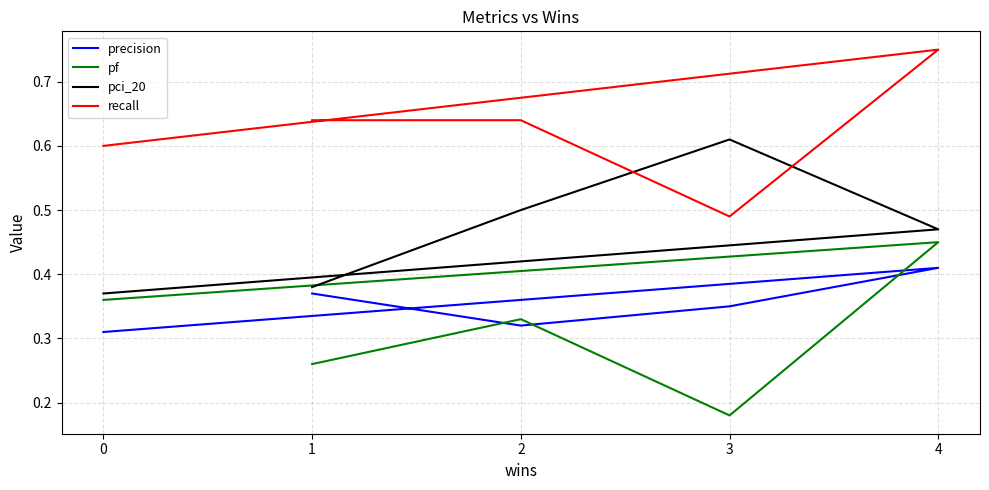

True or false: recall has more than 2 interior local peaks.

False